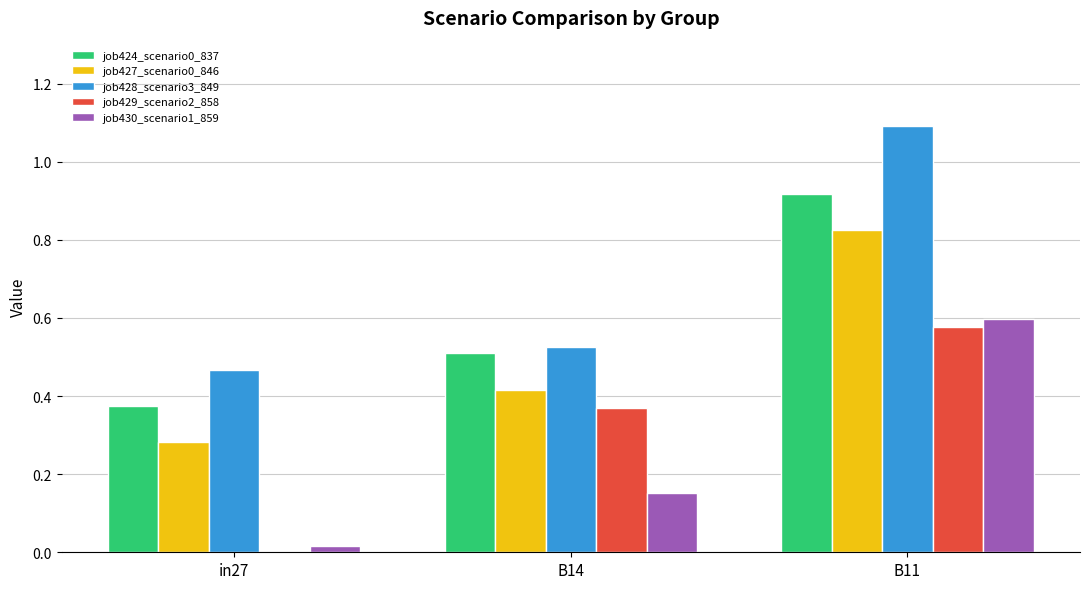

What is the sum of all job428_scenario3_849 values?

2.1